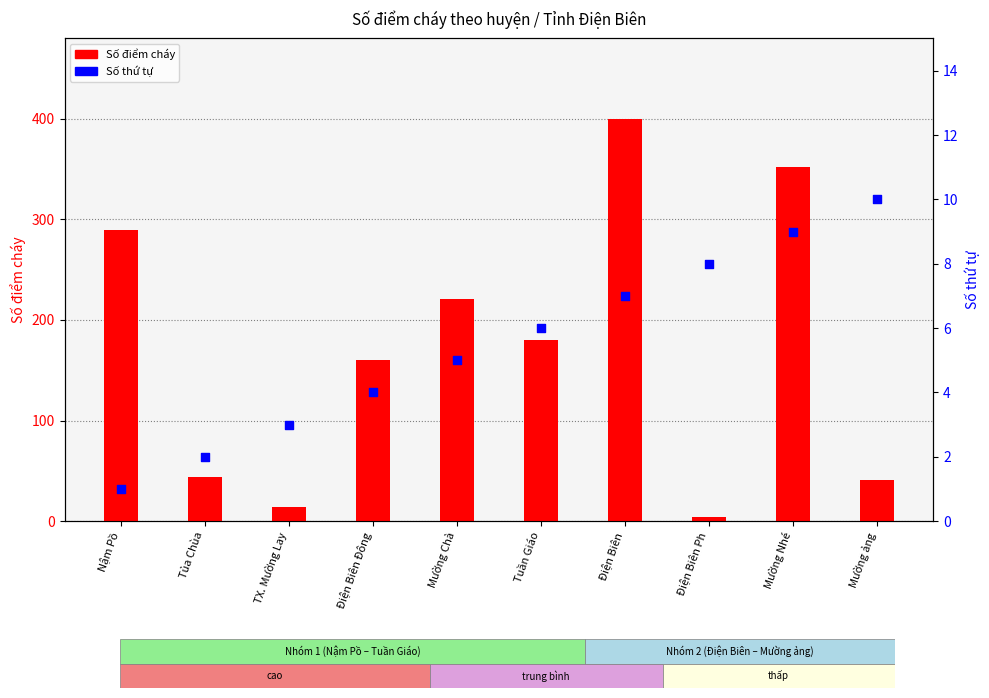

At which category is the sum across all series the highest?

Điện Biên